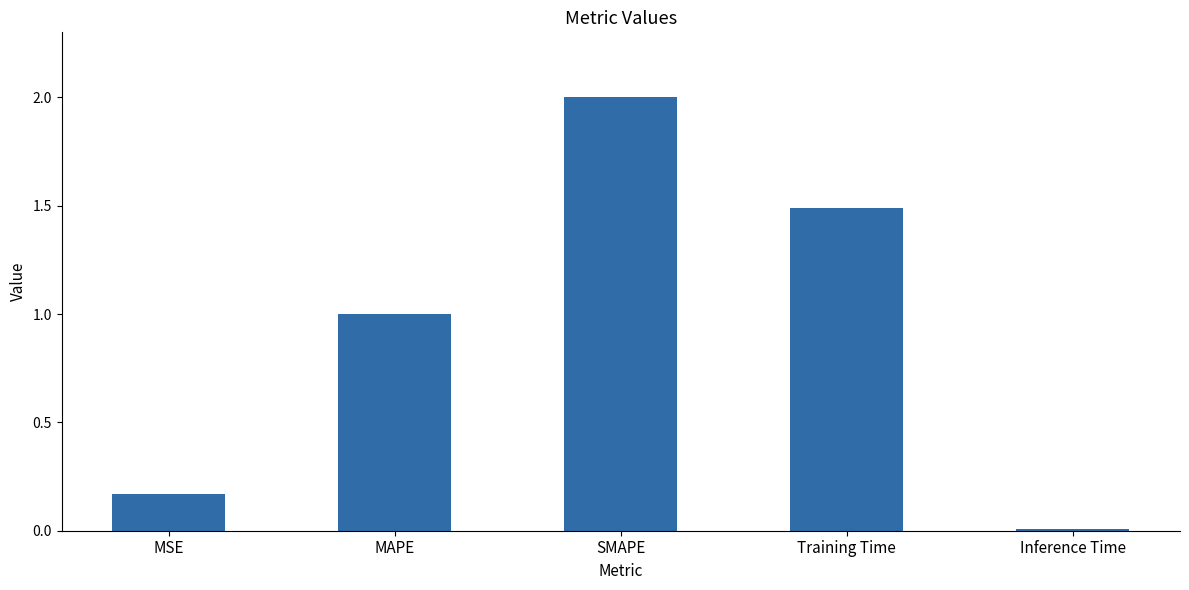

Is it true that the value at Training Time is 2.5?

False